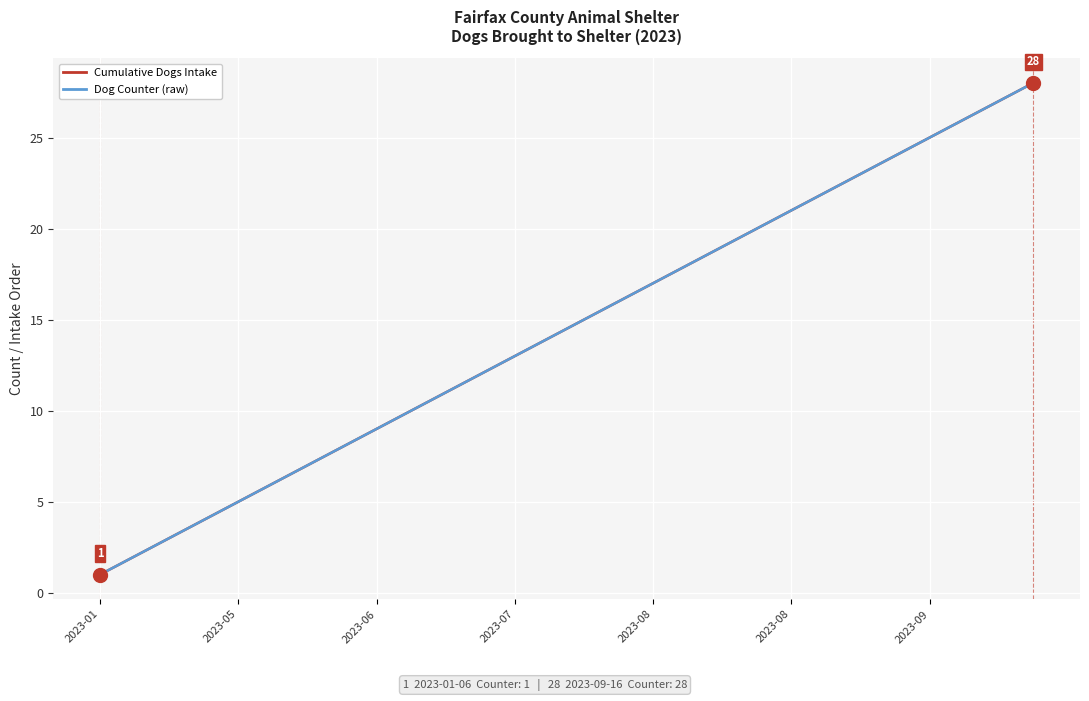

How many lines are shown in the chart?

2